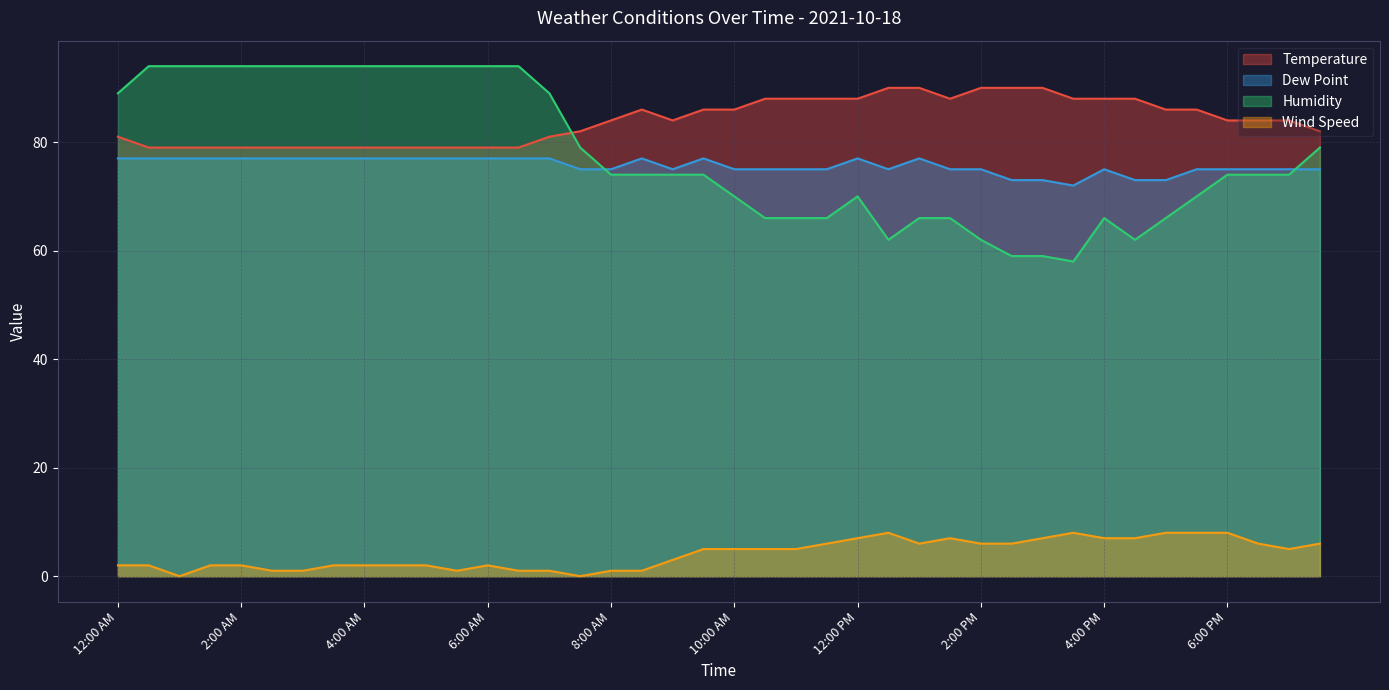

How many interior local valleys does the Temperature series have?

2